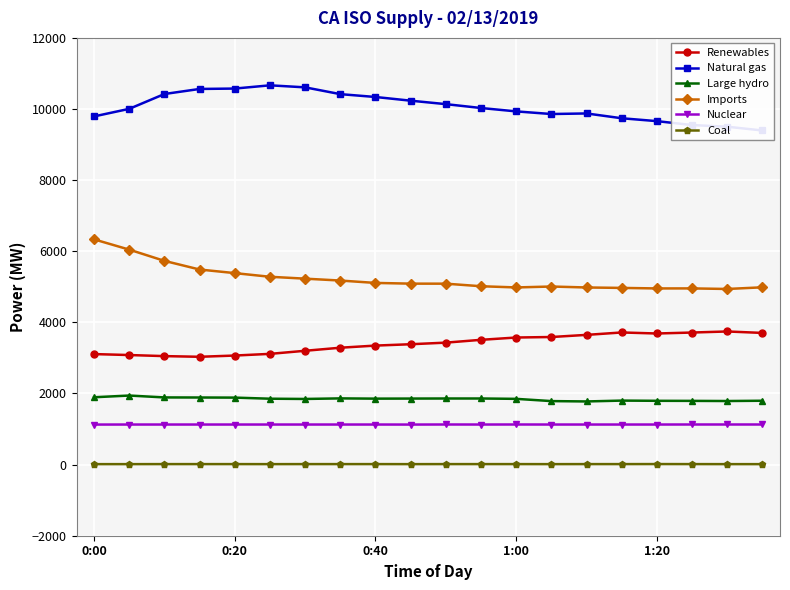

How many distinct data groups are displayed?

6